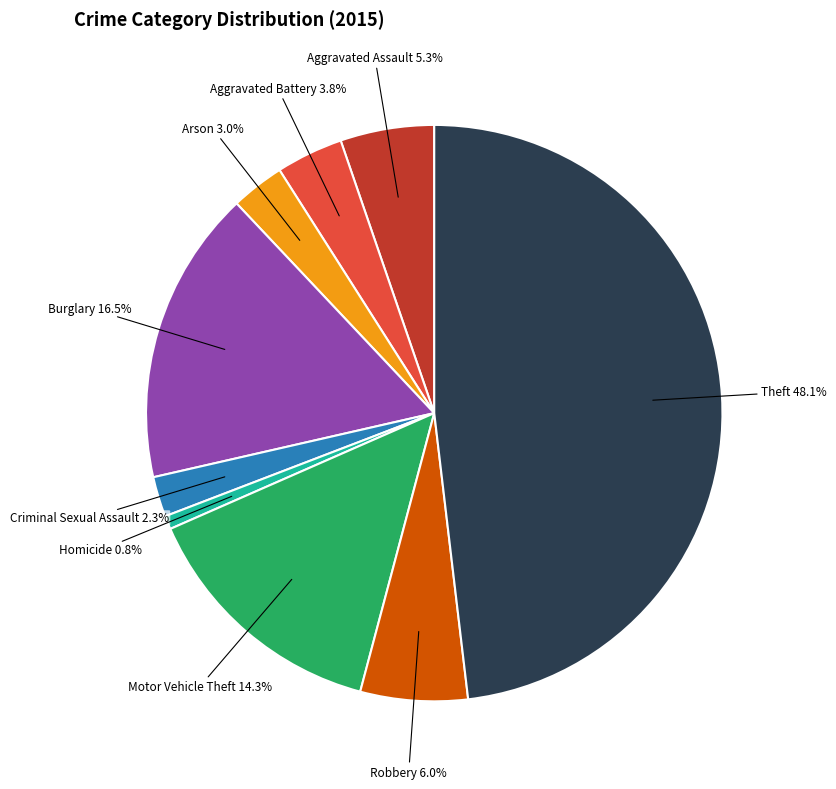

What percentage is the Aggravated Assault slice, to the nearest percent?

5%